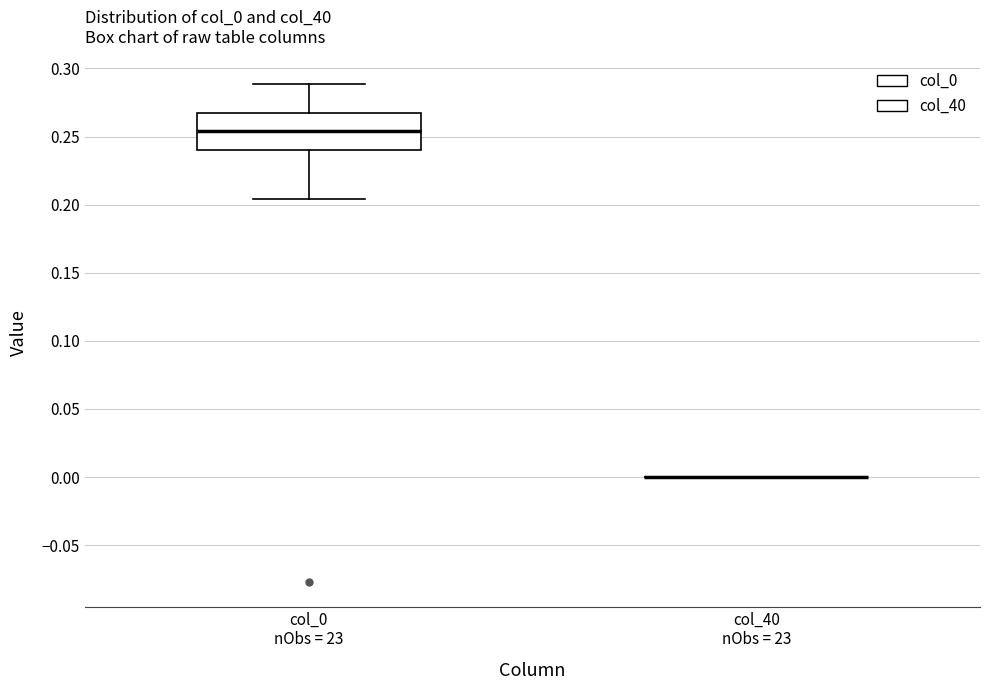

Reading left to right, read every box against the y-axis: the position of its median line, the range the box covers, and the ends of its whiskers. The values are not printed on the chart, so give them approximately, as read against the axis.

col_0 nObs = 23: median 0.255, box 0.240 to 0.265, whiskers 0.205 to 0.290
col_40 nObs = 23: box collapsed to a line at 0.000, whiskers 0.000 to 0.000